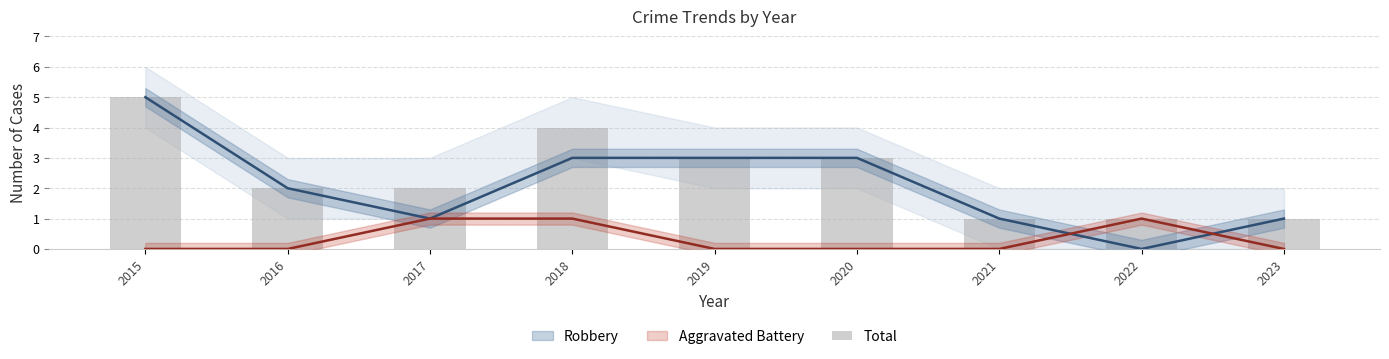

What is the maximum value shown in the chart?

5